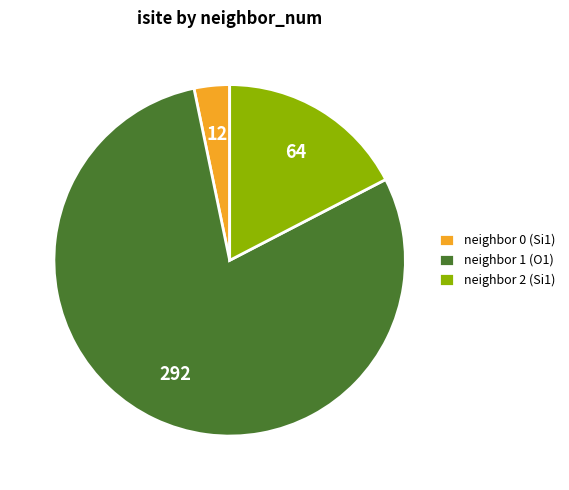

Which slice is the smallest?

neighbor 0 (Si1)